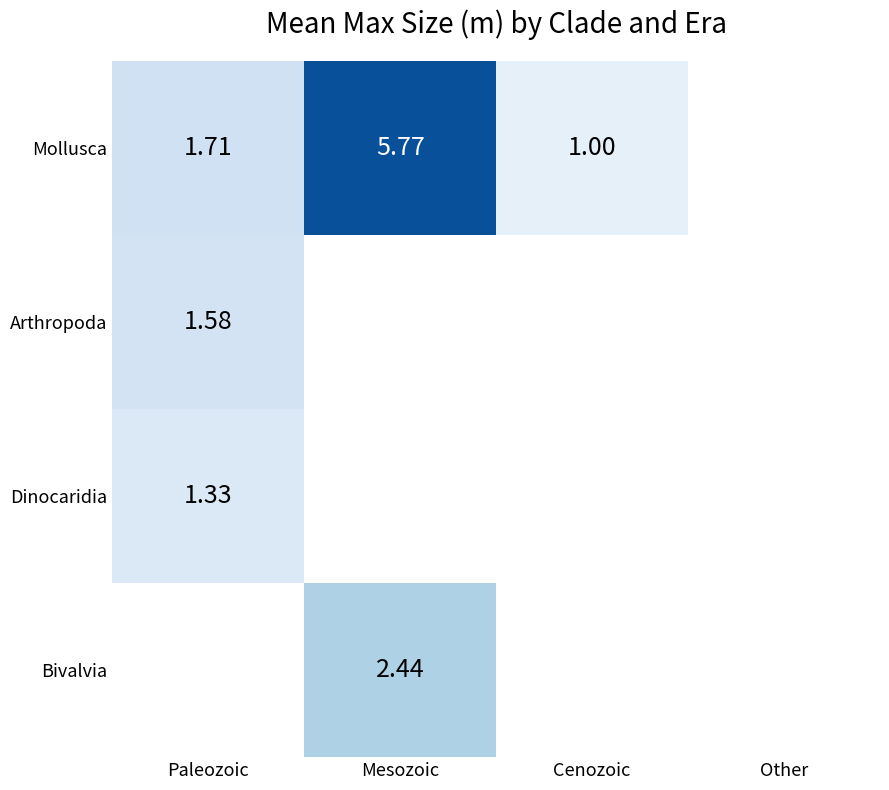

At which category does the chart reach its minimum across all series?

Cenozoic